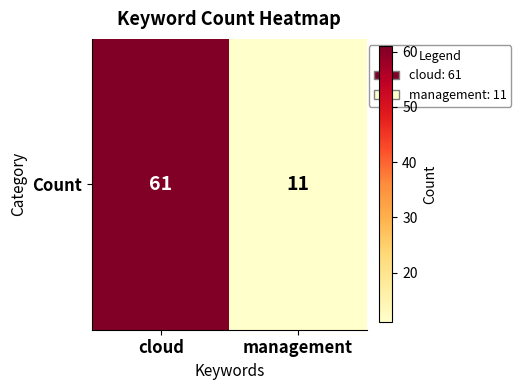

List the labels in order of value, smallest first.

management, cloud